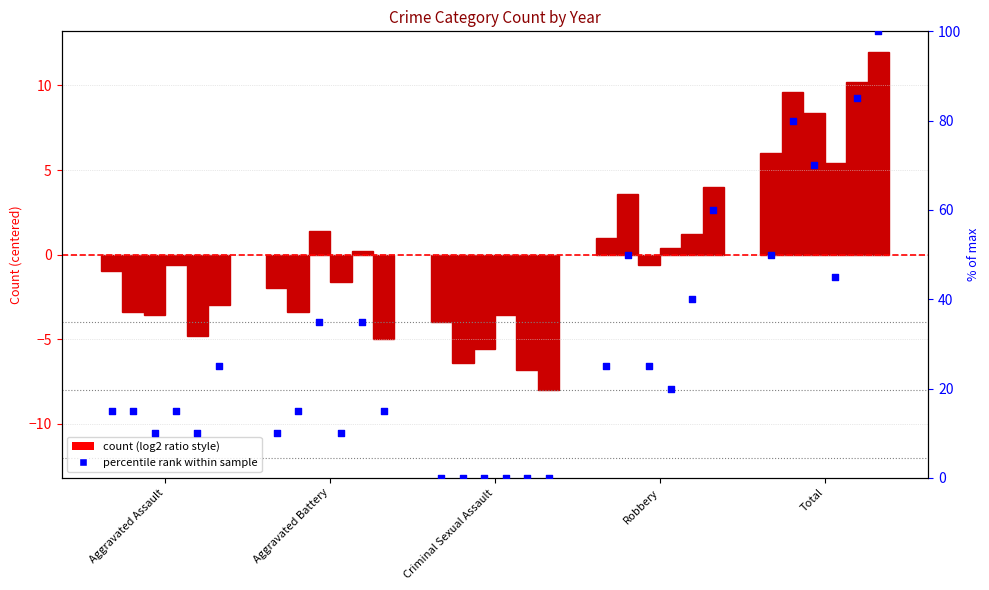

At which category is the sum across all series the highest?

Total